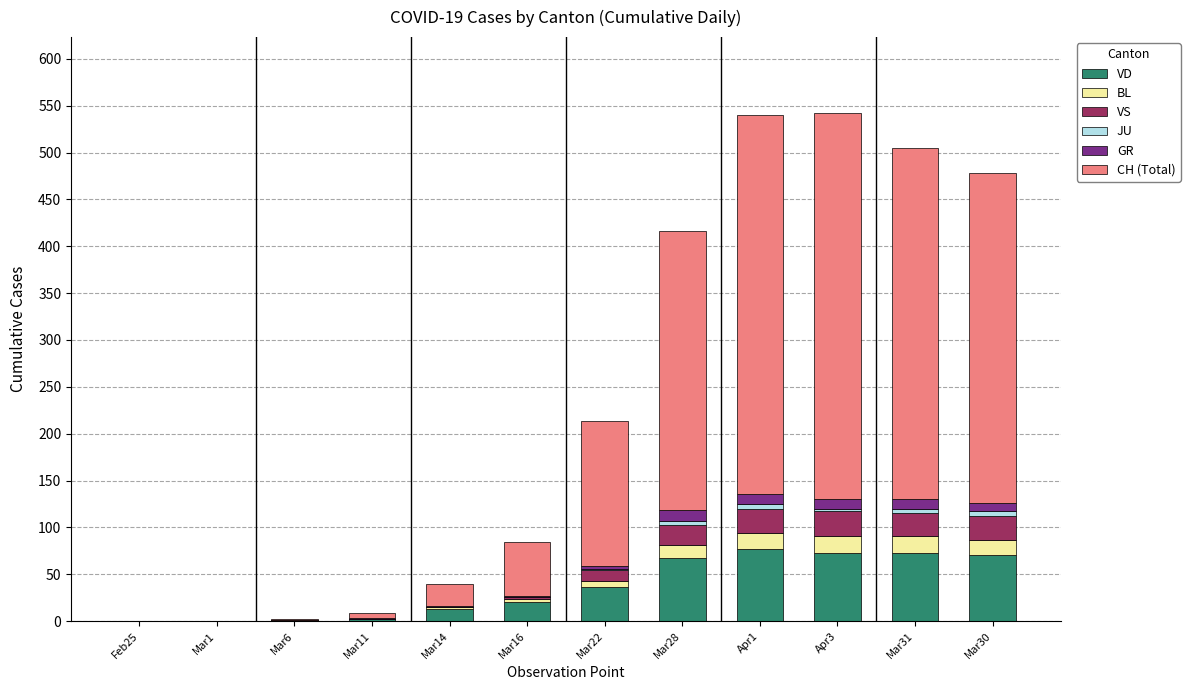

What is the maximum value for VD?

77